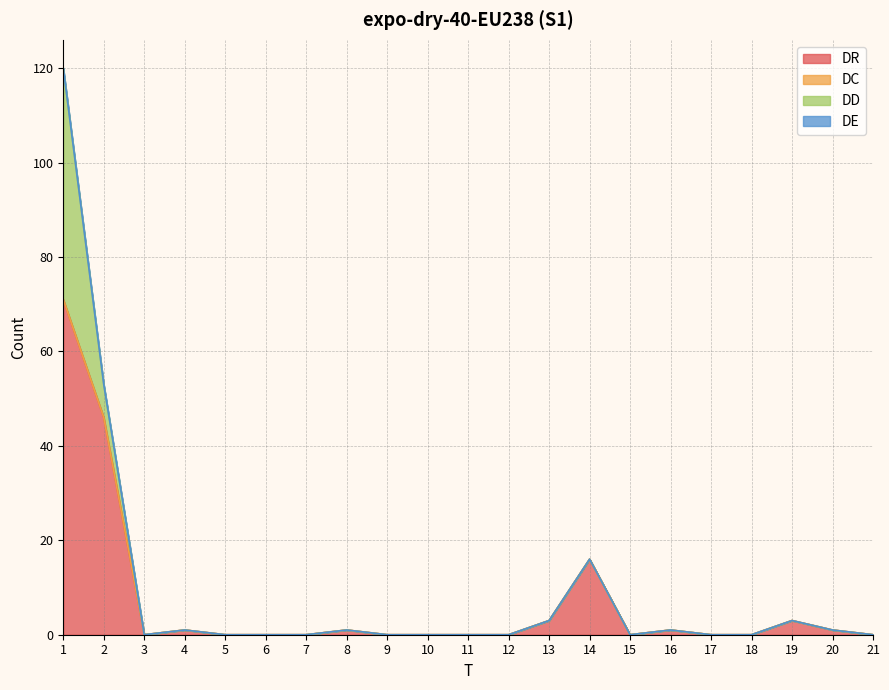

Which category has the highest value in the DC series?

1